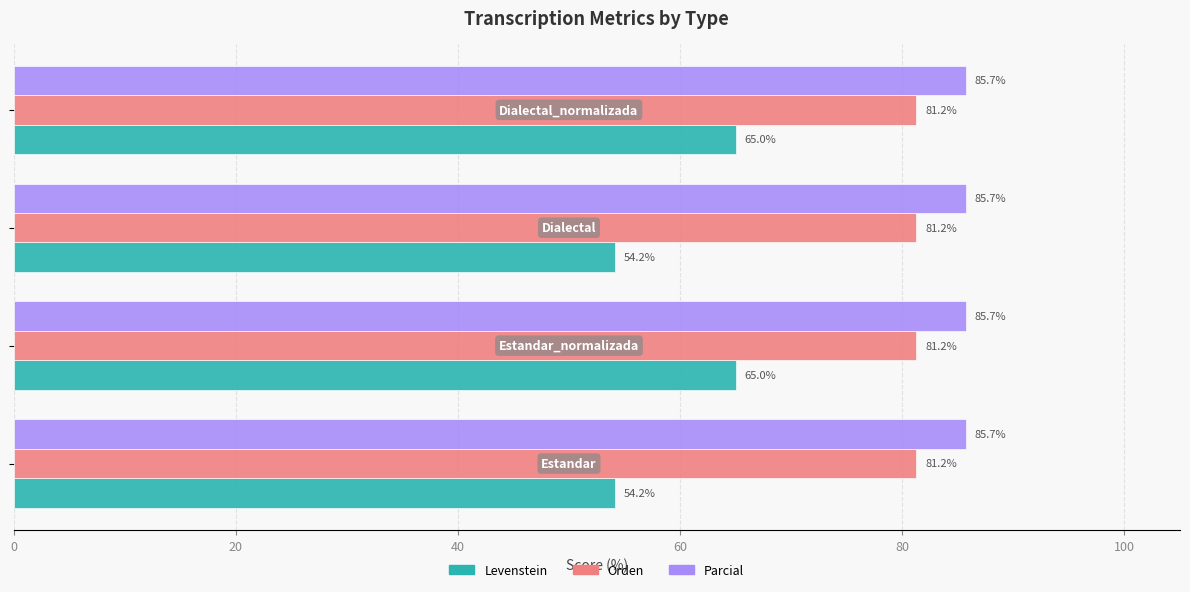

What is the average value of the Levenstein series?

59.6